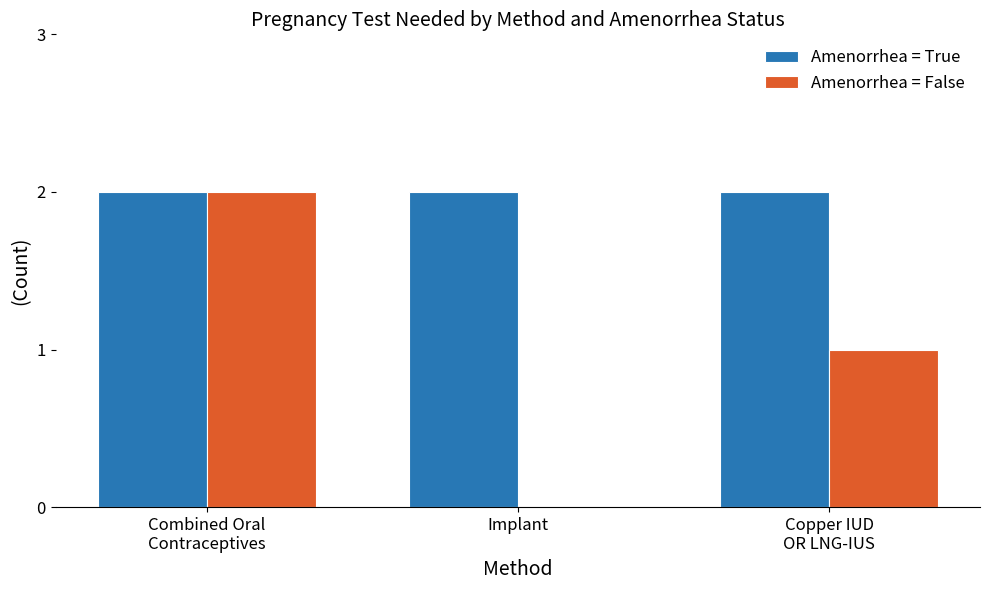

Which series has the largest total across all categories?

Amenorrhea = True